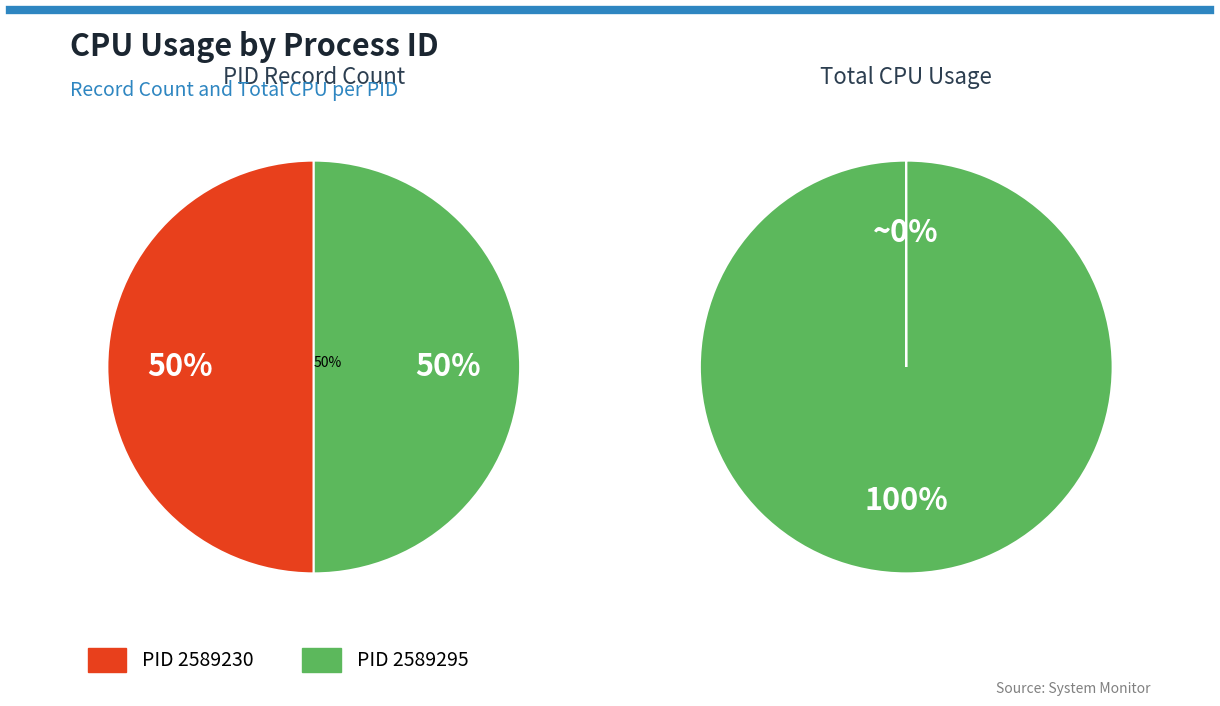

To the nearest percent, what is the average slice percentage?

50%